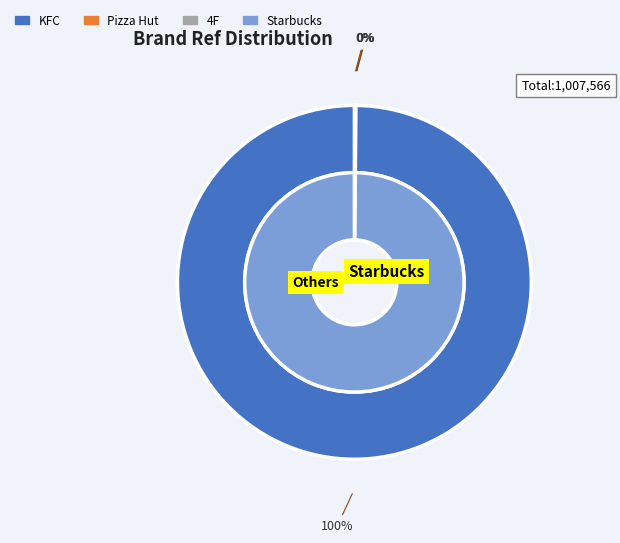

Between kfc_amrest and pizza_hut_amrest, which is larger?

kfc_amrest